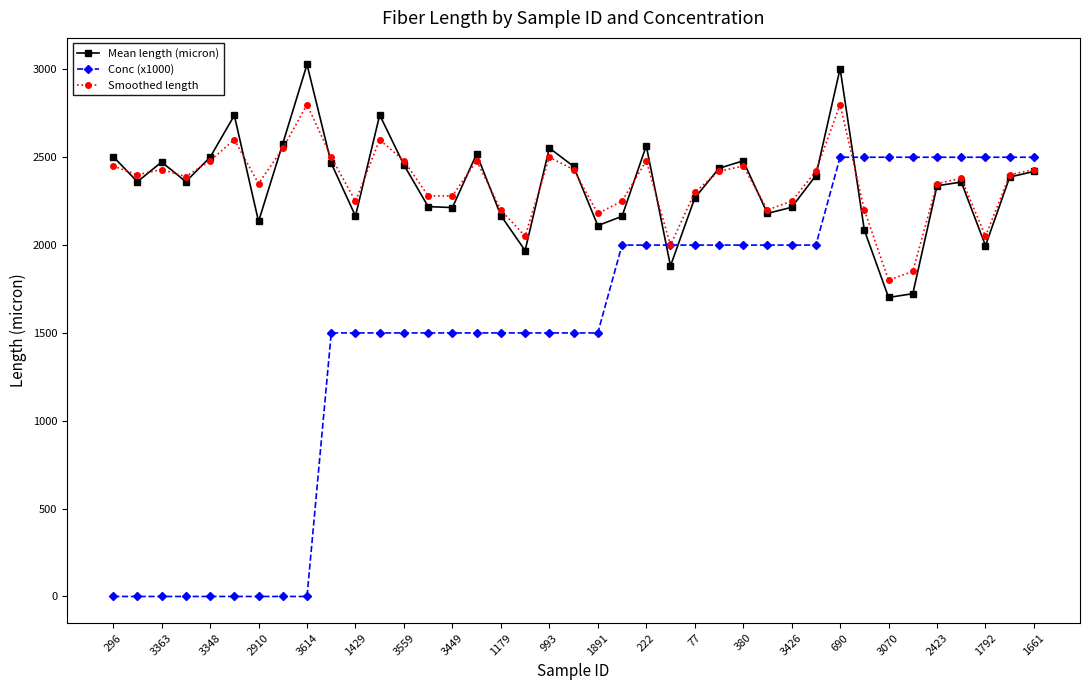

How many times do Mean length (micron) and Conc (x1000) cross each other?

3